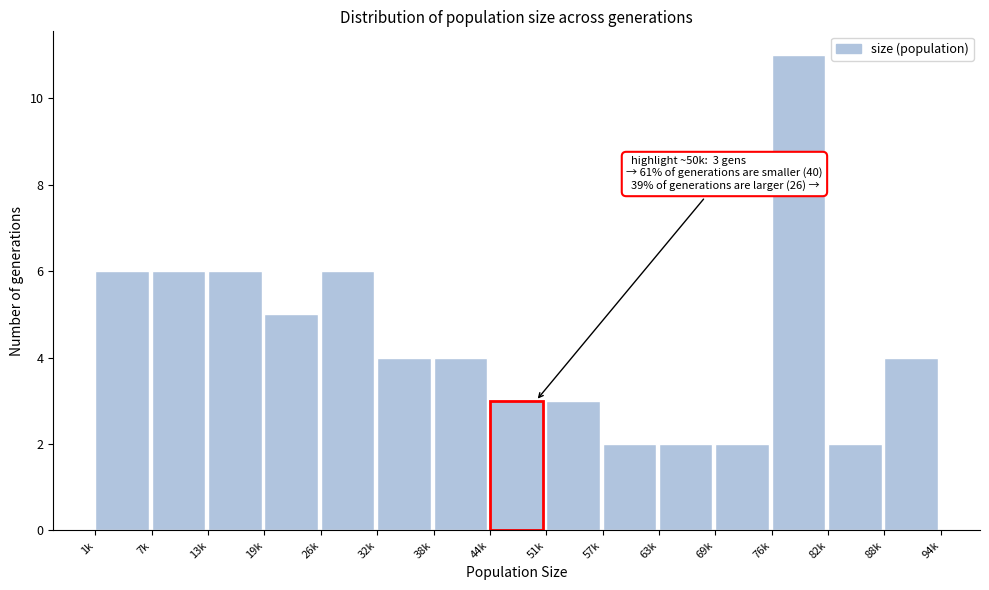

Reading left to right, list all the values displayed in this chart.

1k=6	7k=6	13k=6	19k=5	26k=6	32k=4	38k=4	44k=3	51k=3	57k=2	63k=2	69k=2	76k=11	82k=2	88k=4